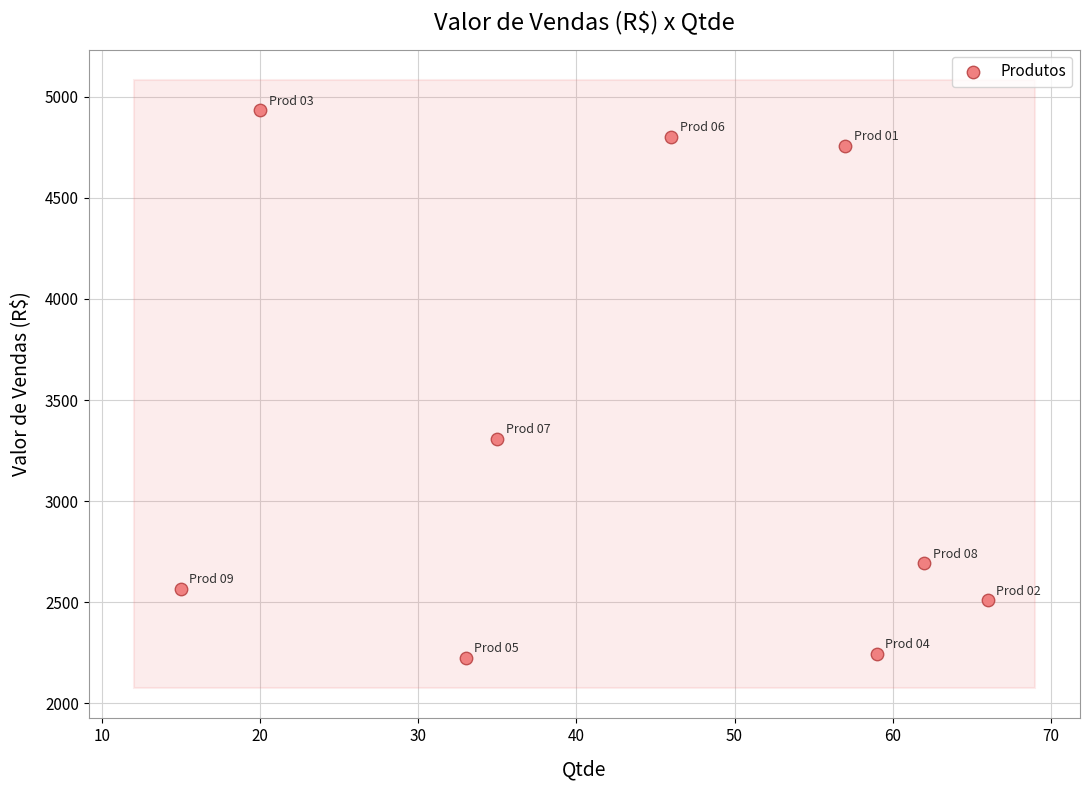

What Y value in the scatter plot is closest to 3579?

3307